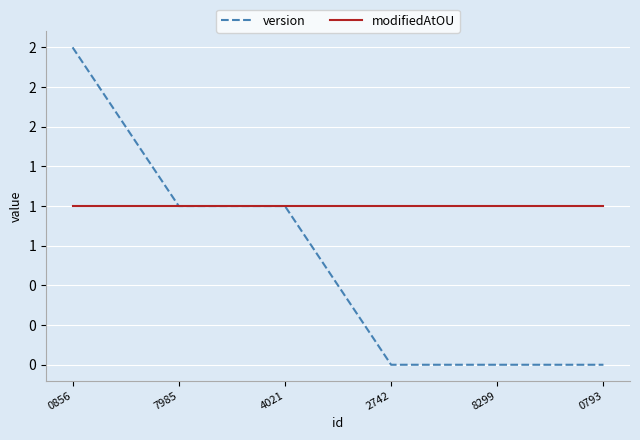

The value of modifiedAtOU at 8299 is 2. True or false?

False